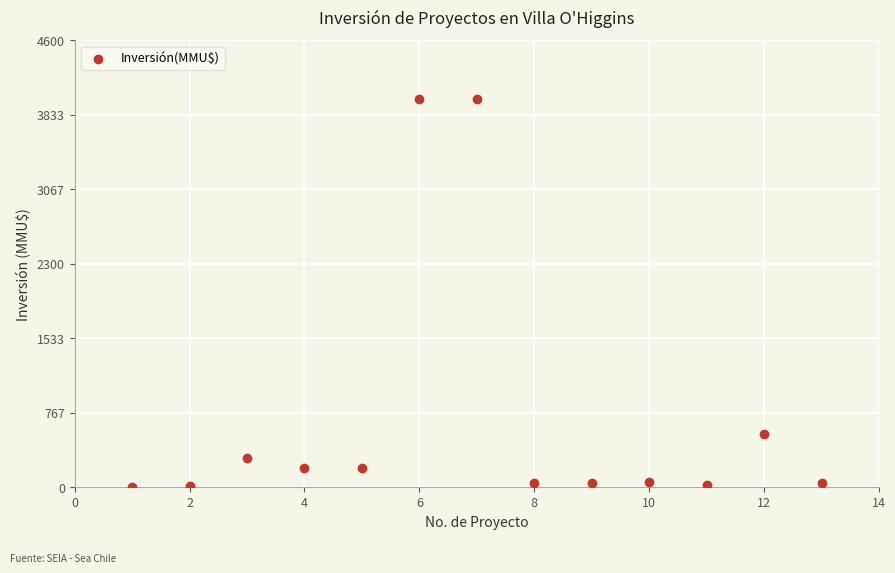

What is the range of Y values (max minus min)?

3996.8